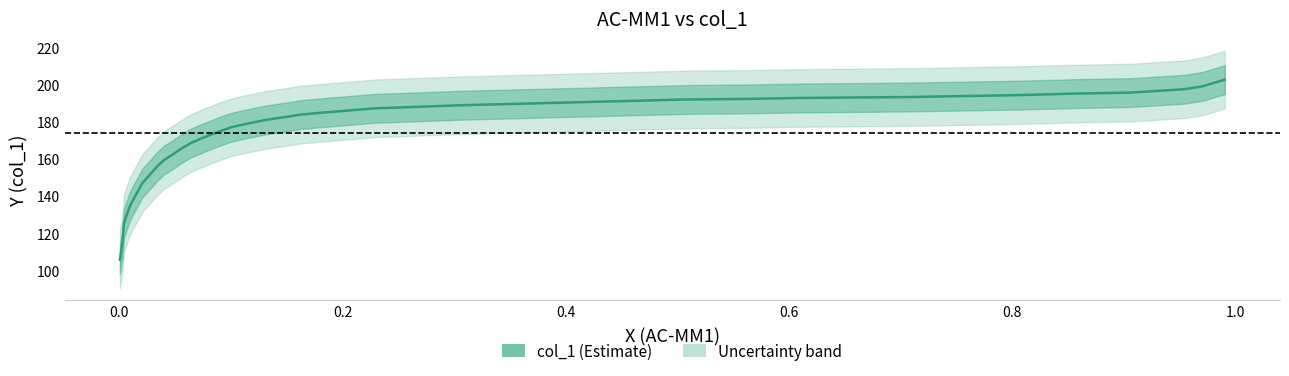

What is the average value?

174.0